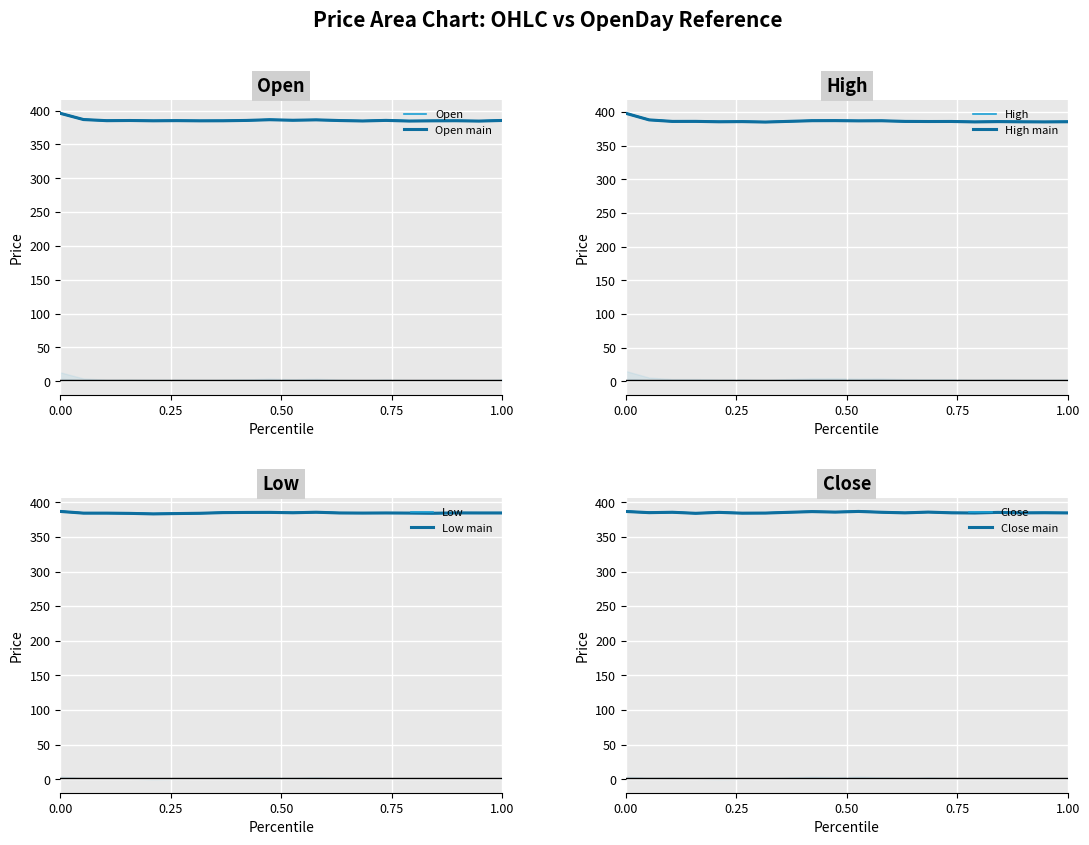

Is it true that Open equals 648.5 at 17?

False